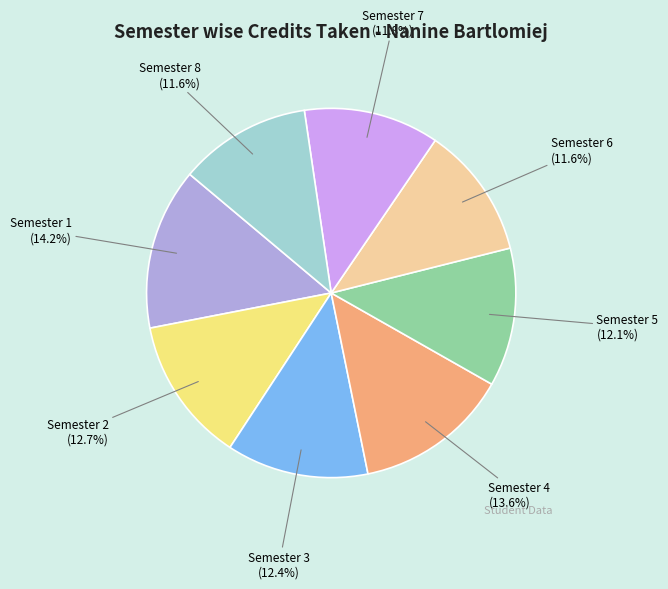

Is Semester 3 the majority of the pie?

No